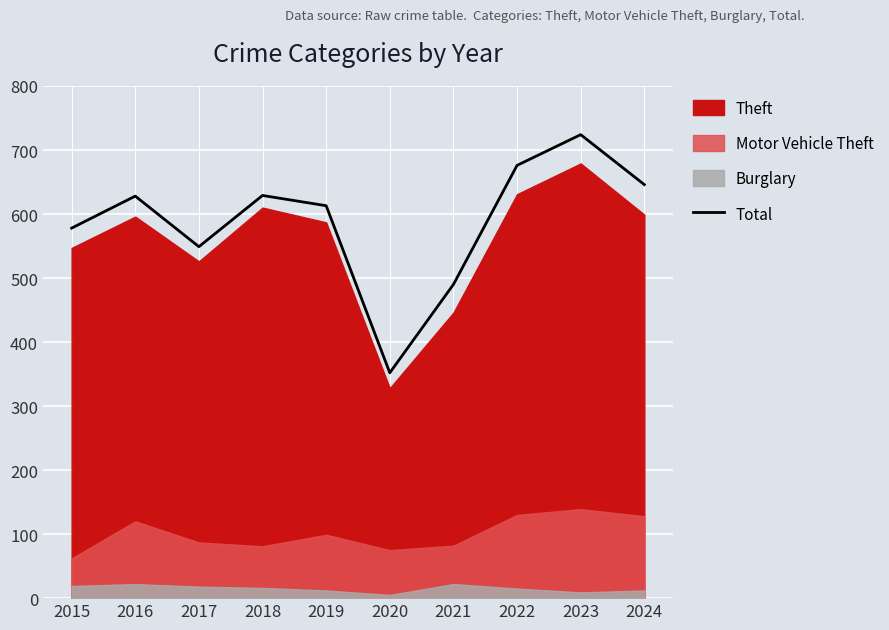

What is the difference between the maximum and second lowest values?

234